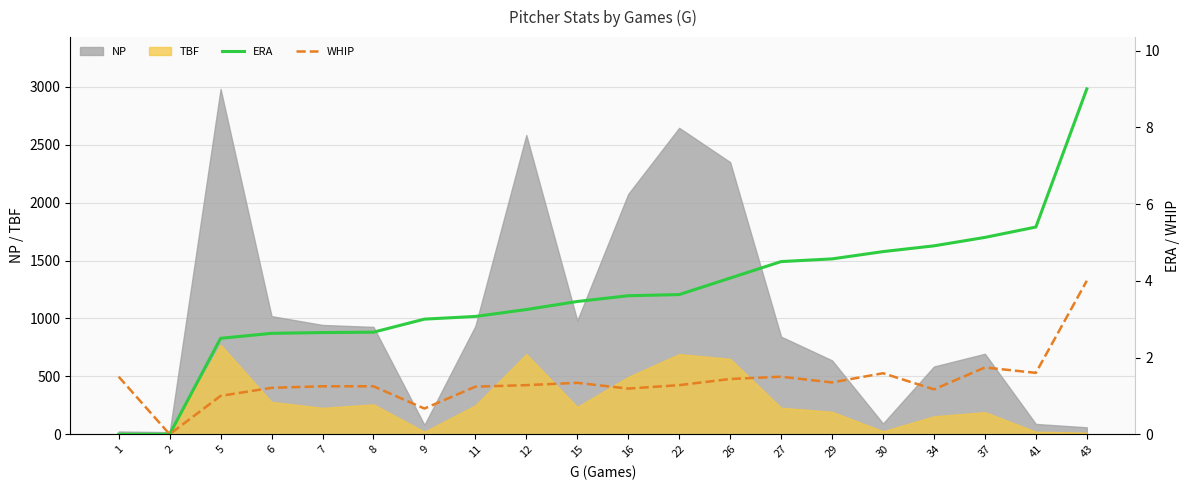

Is the value of TBF at 5 greater than the value of NP at 34?

Yes